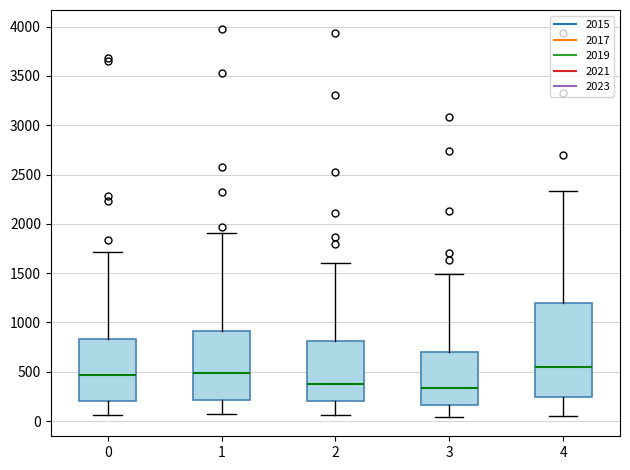

Where does the median line of the box at x = 4 sit on the y-axis? The values are not printed on the chart, so give them approximately, as read against the axis.

550